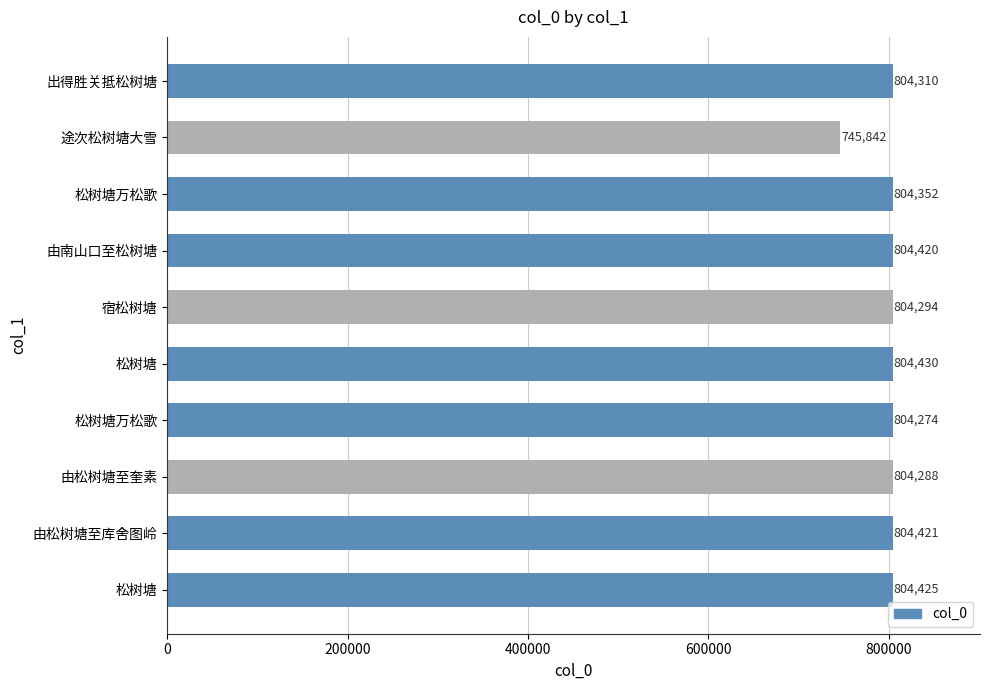

Are the bars horizontal?

Yes